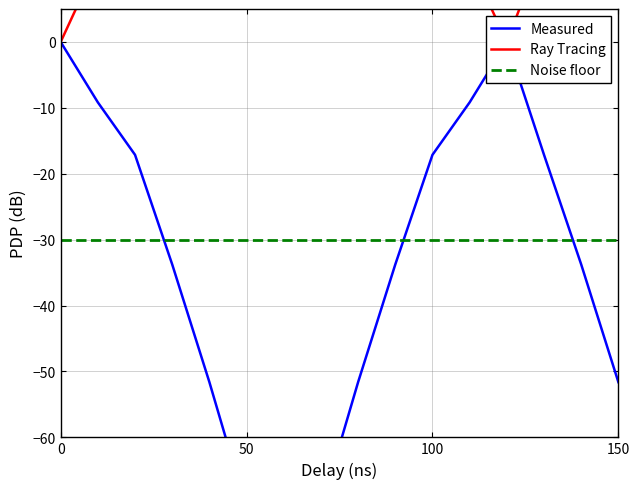

True or false: the data has more than 1 interior local peaks.

False